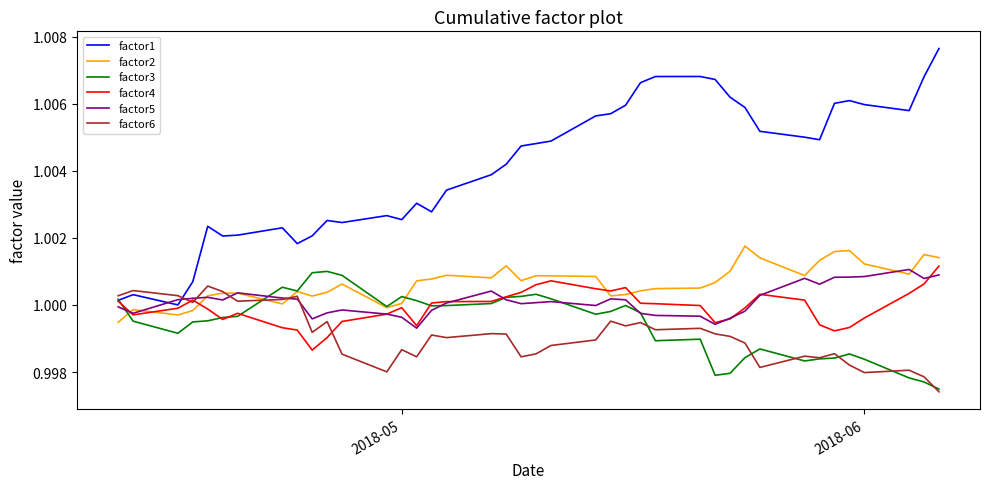

True or false: factor2 and factor1 intersect in this chart.

False